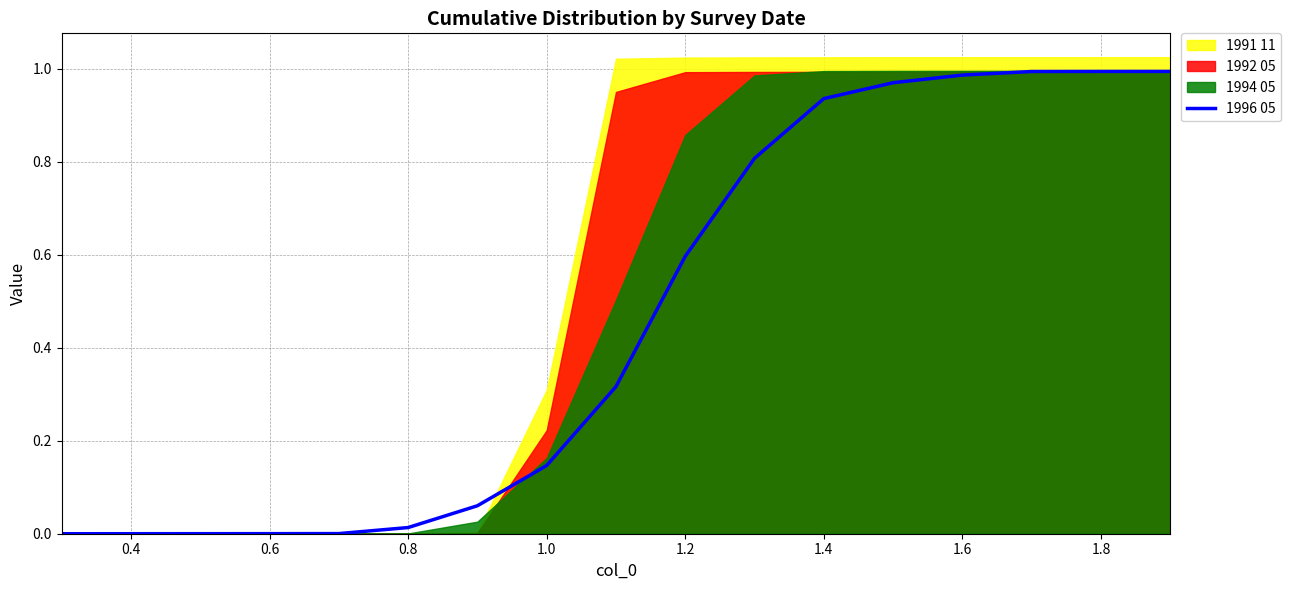

True or false: 1996 05 has a value of 0.6 at 1.2.

True